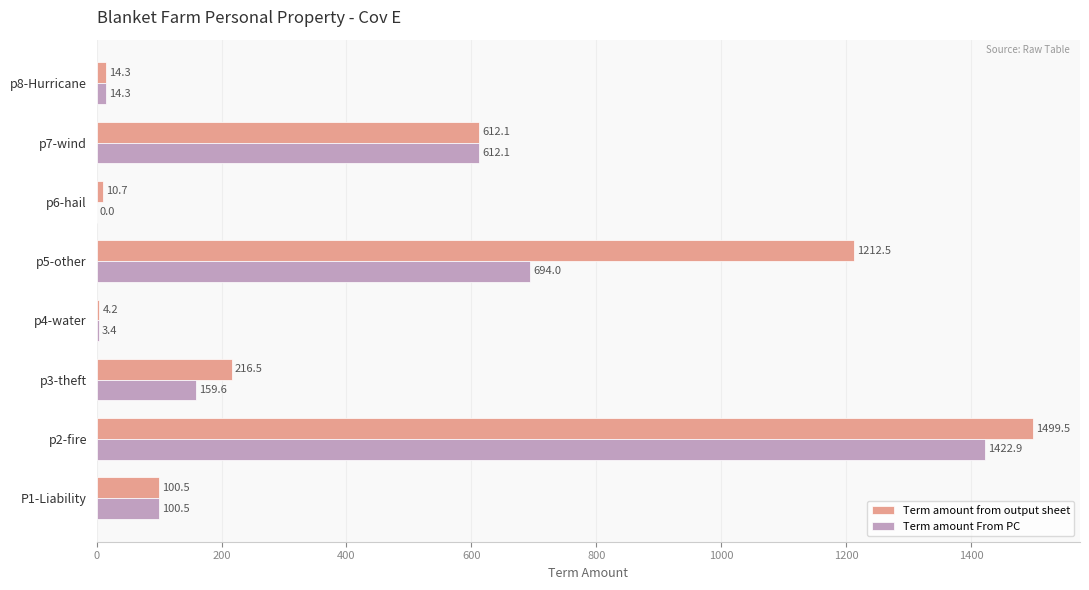

What is the maximum value for Term amount from output sheet?

1499.5